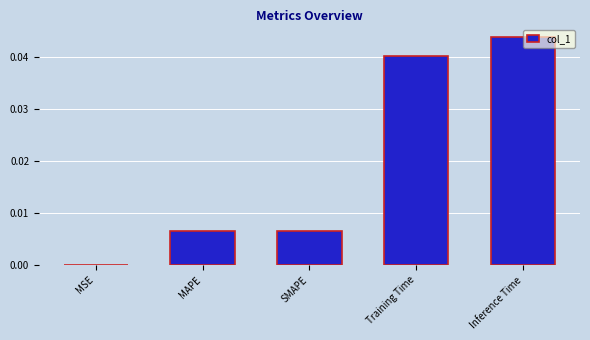

Is it true that the value at Inference Time is 0.0?

True